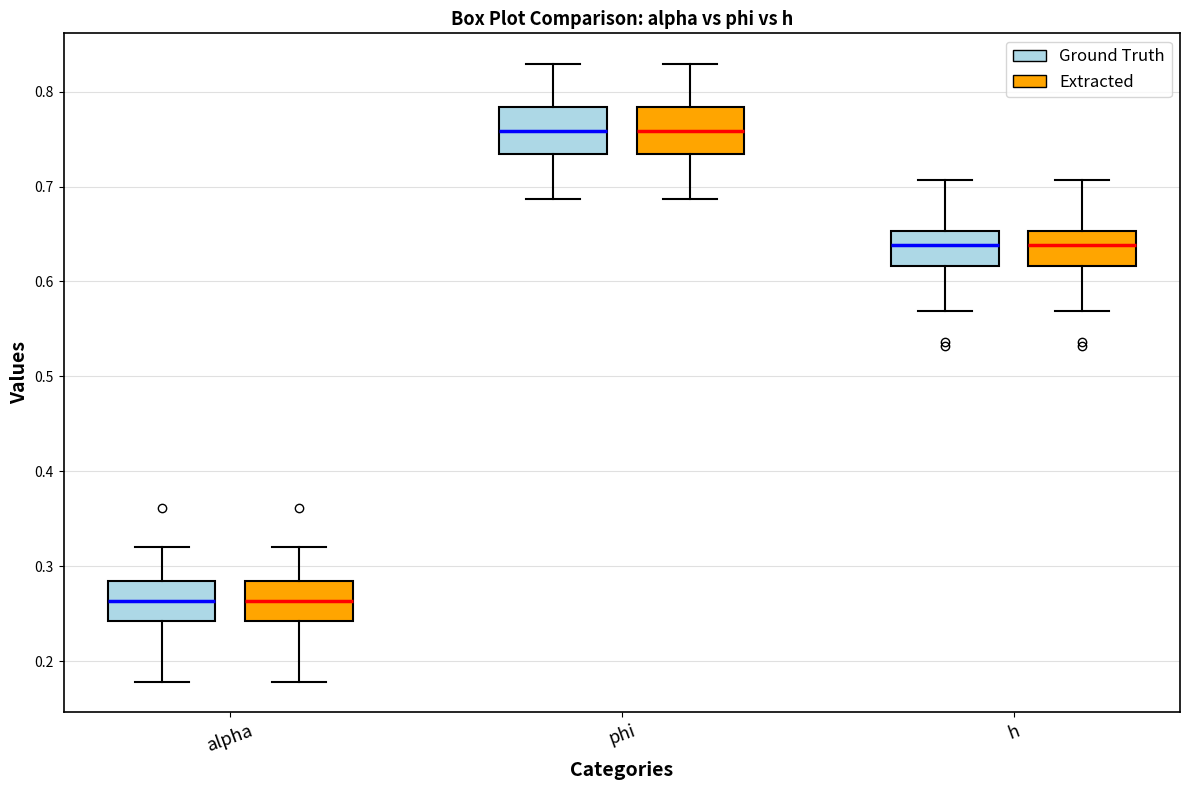

Reading left to right, read every box against the y-axis: the position of its median line, the range the box covers, and the ends of its whiskers. The values are not printed on the chart, so give them approximately, as read against the axis.

alpha (Ground Truth): median 0.26, box 0.24 to 0.28, whiskers 0.18 to 0.32
alpha (Extracted): median 0.26, box 0.24 to 0.28, whiskers 0.18 to 0.32
phi (Ground Truth): median 0.76, box 0.73 to 0.78, whiskers 0.69 to 0.83
phi (Extracted): median 0.76, box 0.73 to 0.78, whiskers 0.69 to 0.83
h (Ground Truth): median 0.64, box 0.62 to 0.65, whiskers 0.57 to 0.71
h (Extracted): median 0.64, box 0.62 to 0.65, whiskers 0.57 to 0.71